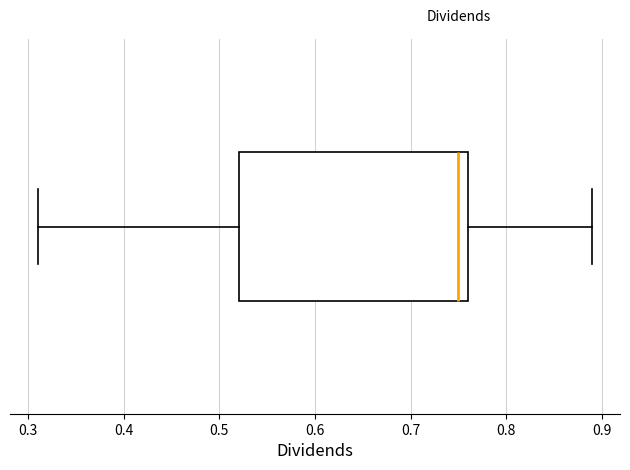

Read this box plot against the x-axis: the position of the median line, the range covered by the box, and the ends of both whiskers. The values are not printed on the chart, so give them approximately, as read against the axis.

median 0.75, box 0.52 to 0.76, whiskers 0.31 to 0.89